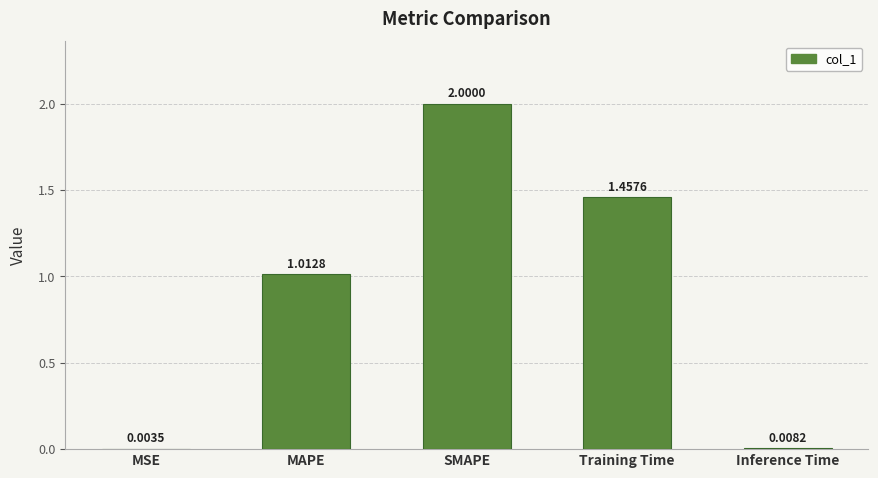

What is the greatest value displayed?

2.0